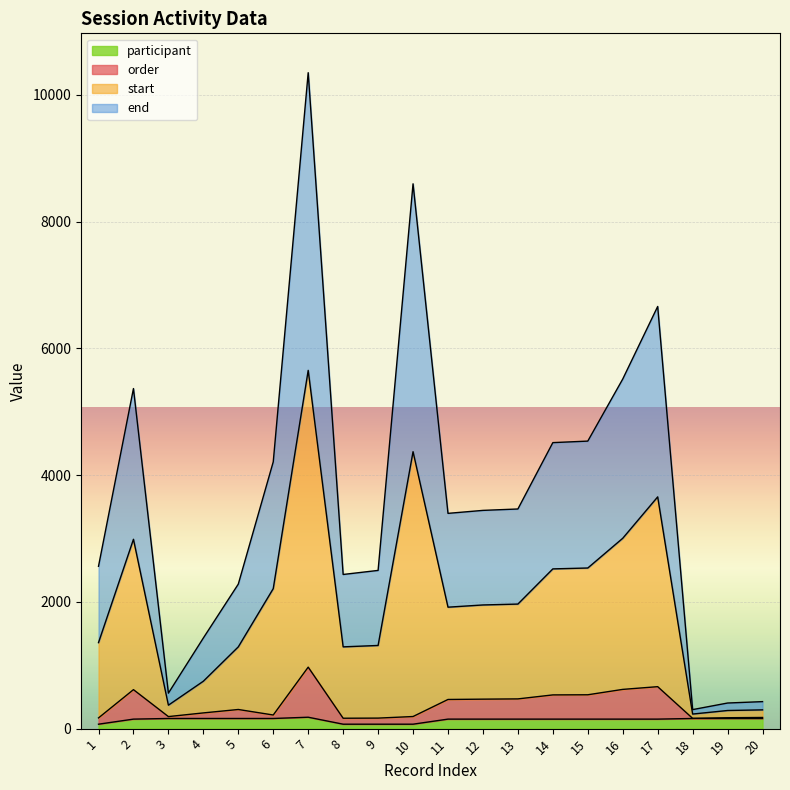

True or false: participant and end intersect in this chart.

False